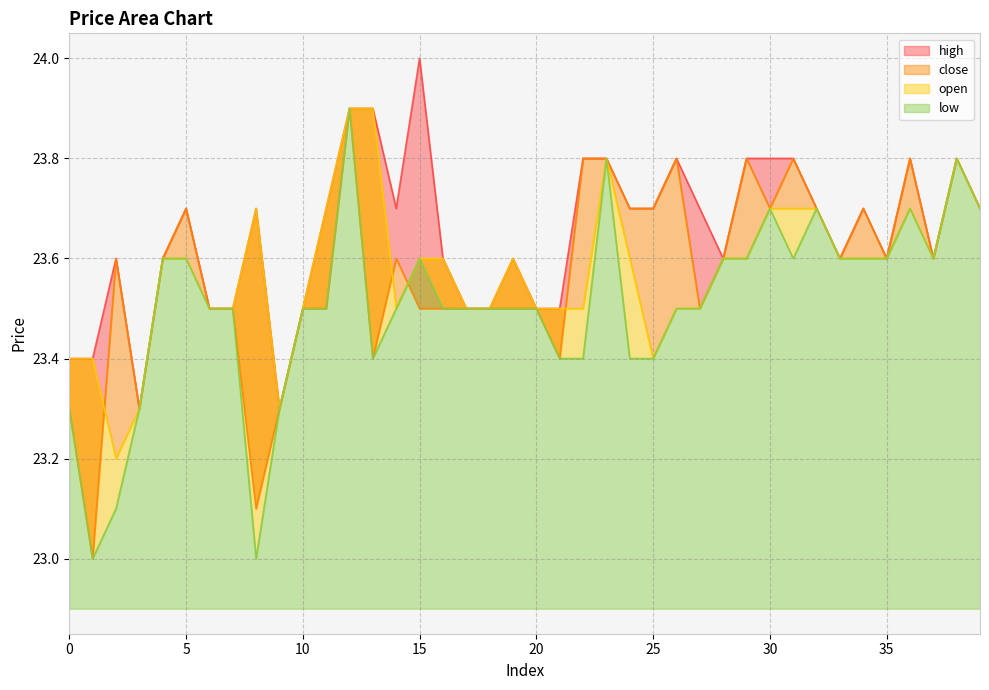

How many low values are between 23 and 24?

40